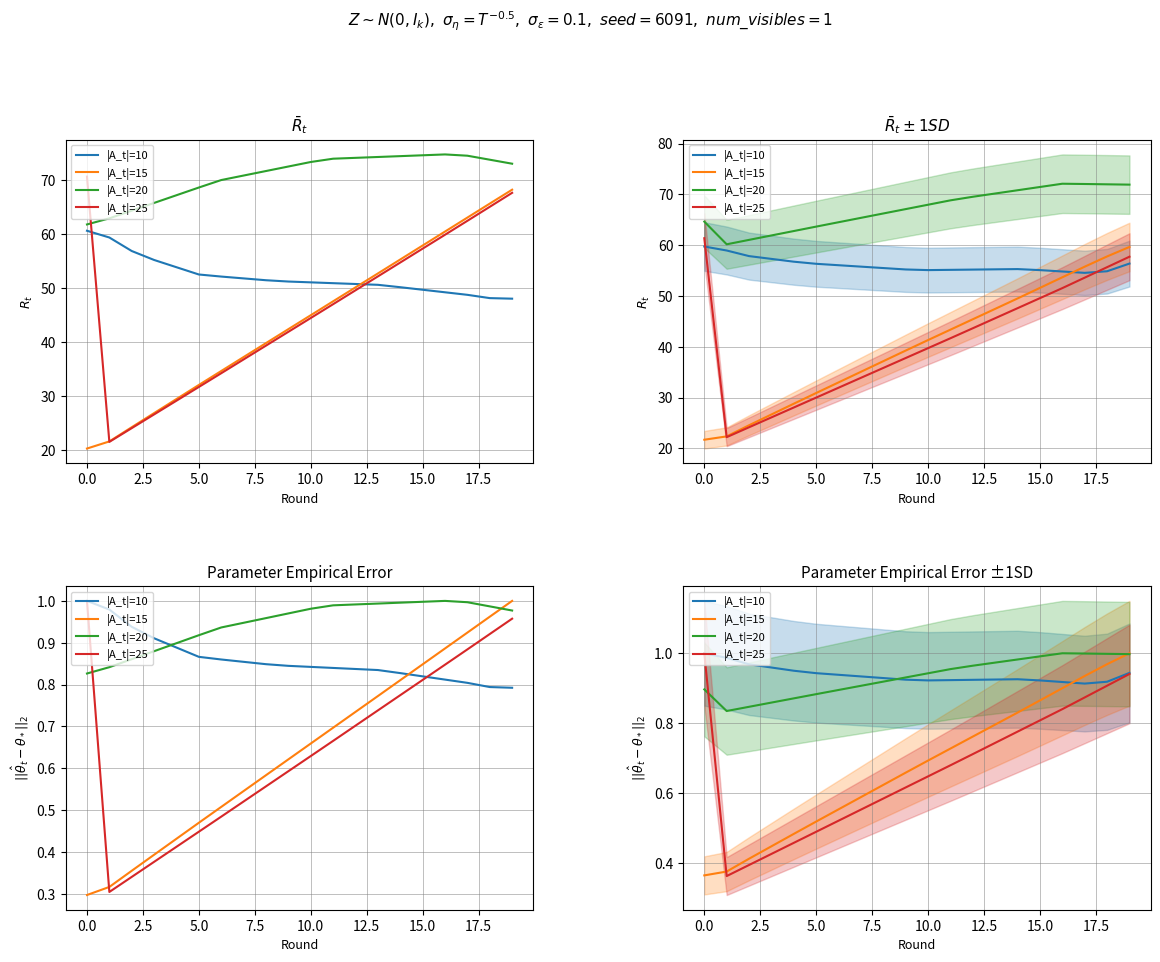

Count the number of data series in this chart.

4